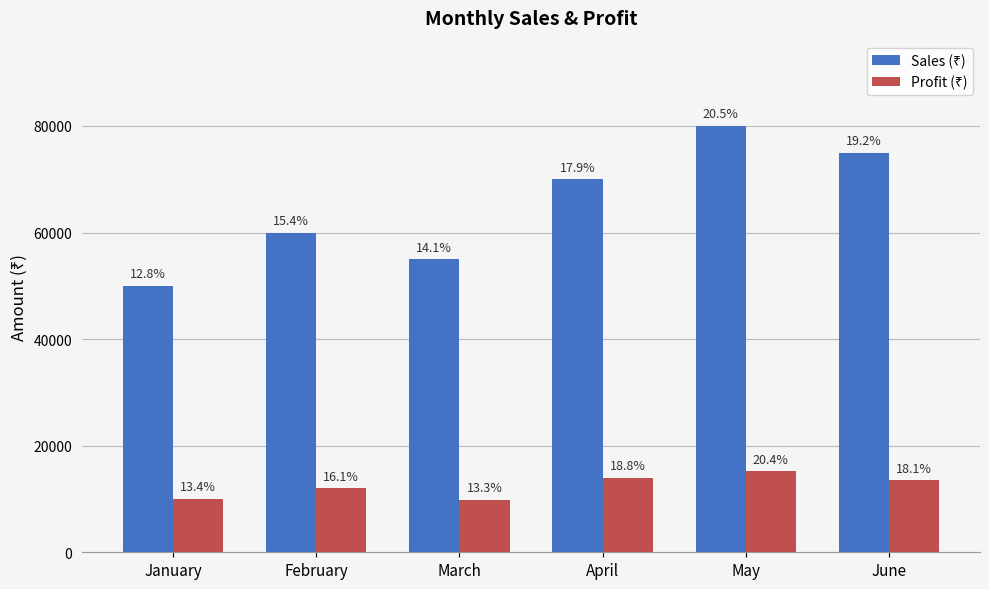

List the labels in order of Profit (₹) value, smallest first.

March, January, February, June, April, May